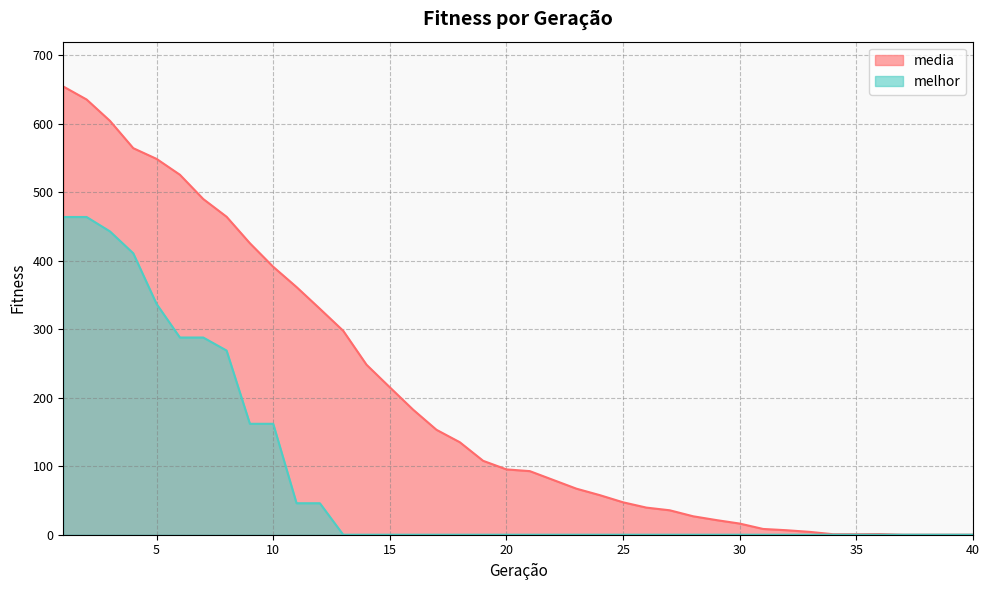

True or false: media and melhor cross at least once.

False